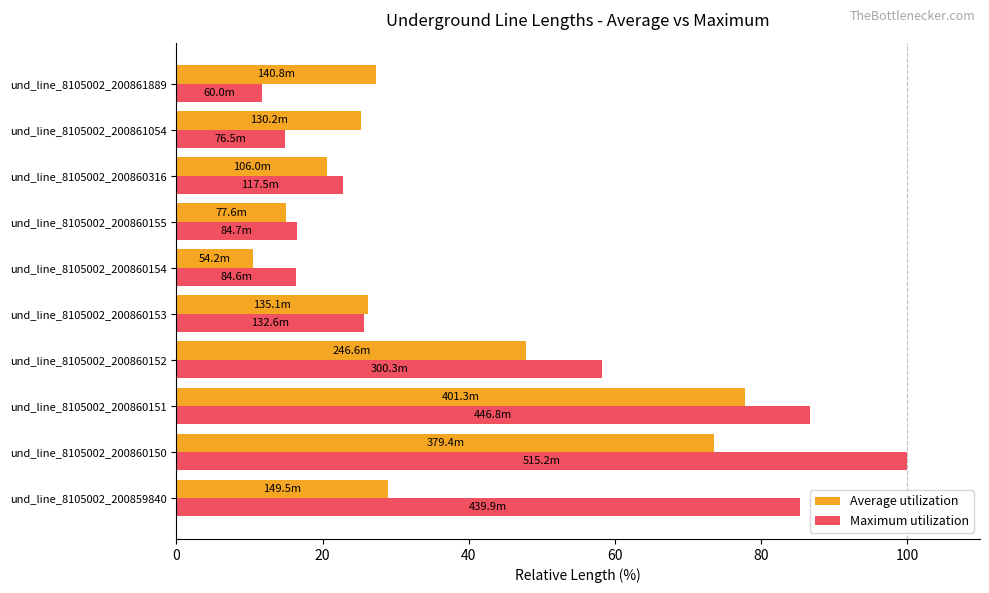

The value of Average utilization at und_line_8105002_200860154 is 18.9. True or false?

False